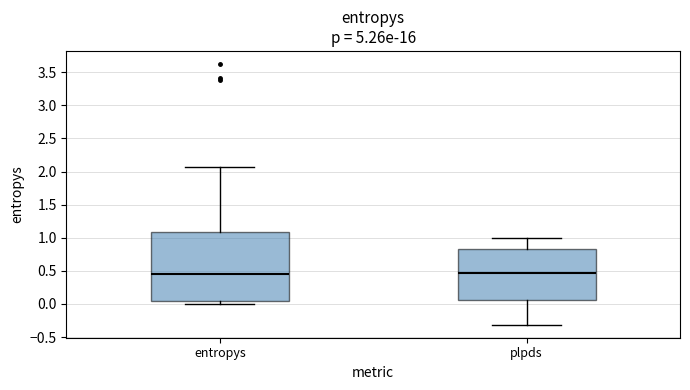

Which box is the tallest, from its lower edge to its upper edge?

entropys